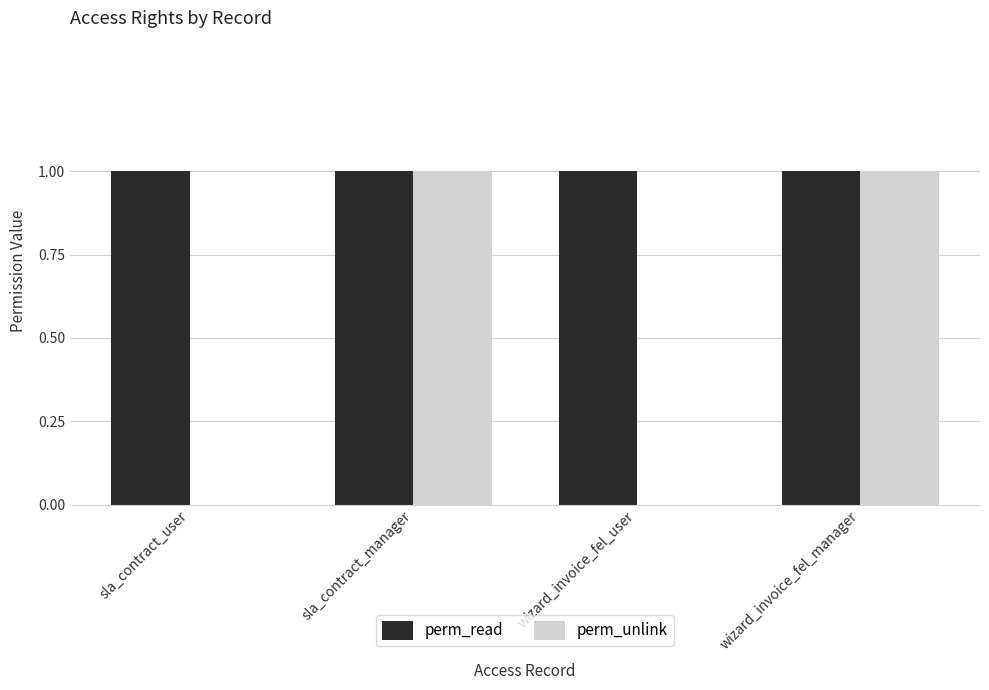

How many groups of bars are there?

4